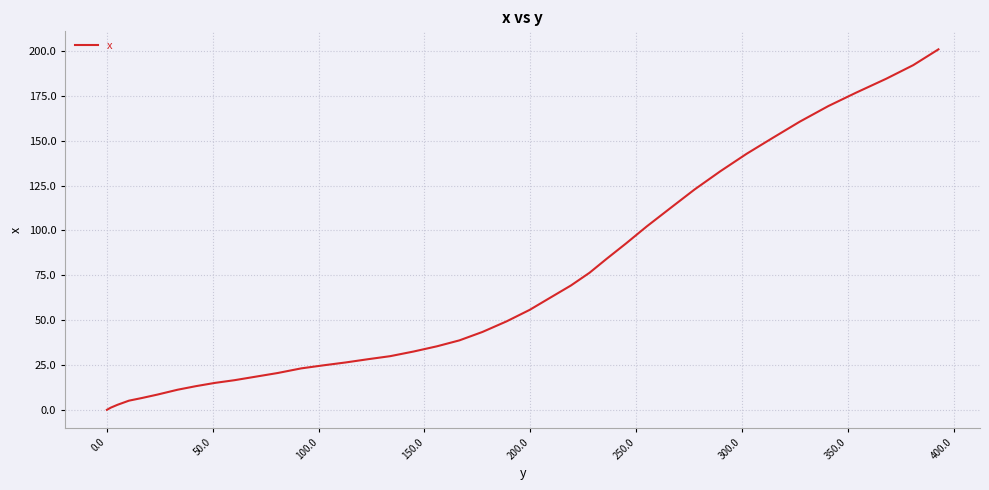

What is the maximum value shown in the chart?

200.9